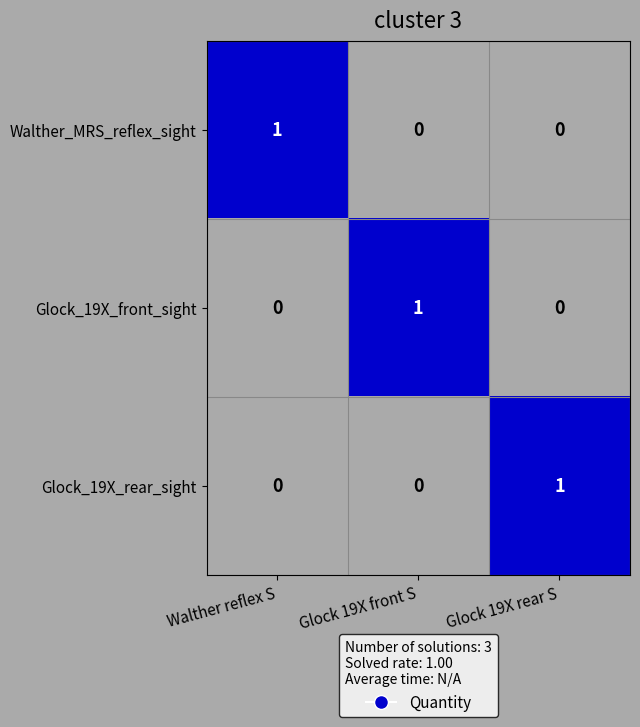

At which label does Walther_MRS_reflex_sight reach its peak?

Walther reflex S